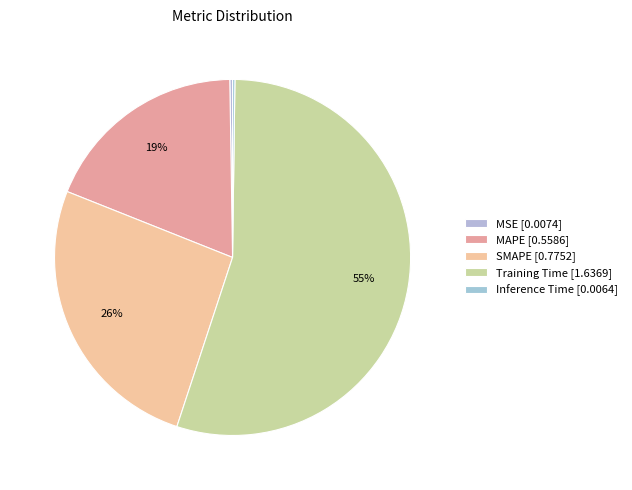

To the nearest percent, what is the difference between the largest and smallest slice percentages?

55%